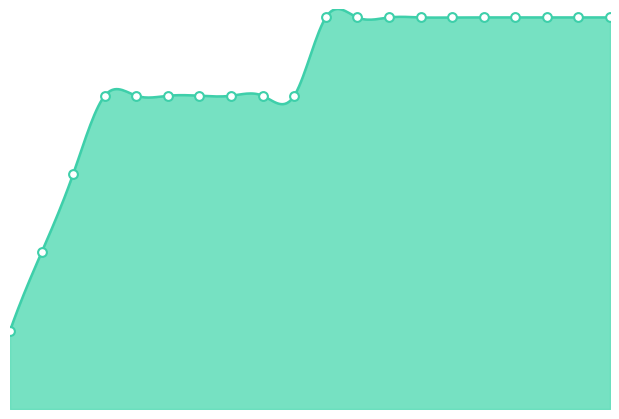

Which series contains the lowest Y value?

AC370000